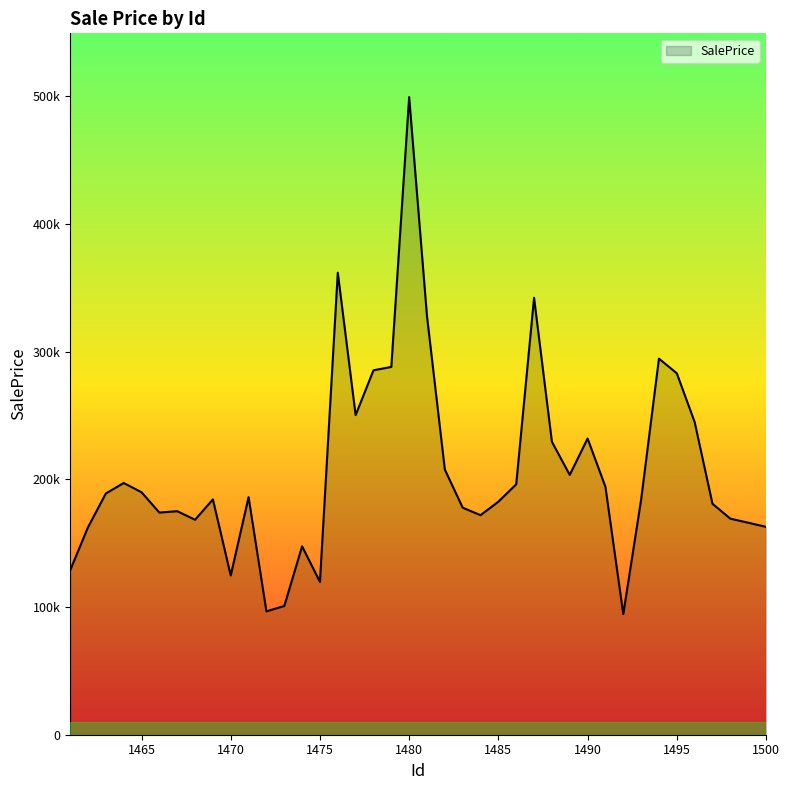

Does the chart display data point markers on the line(s)?

No